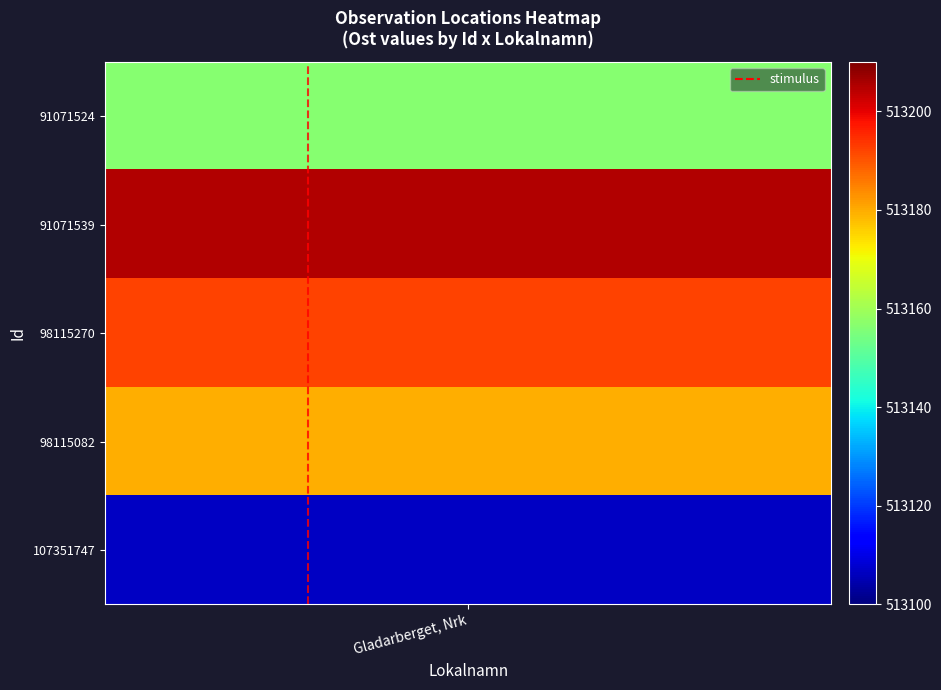

Is it true that the value at Gladarberget, Nrk is 1?

False